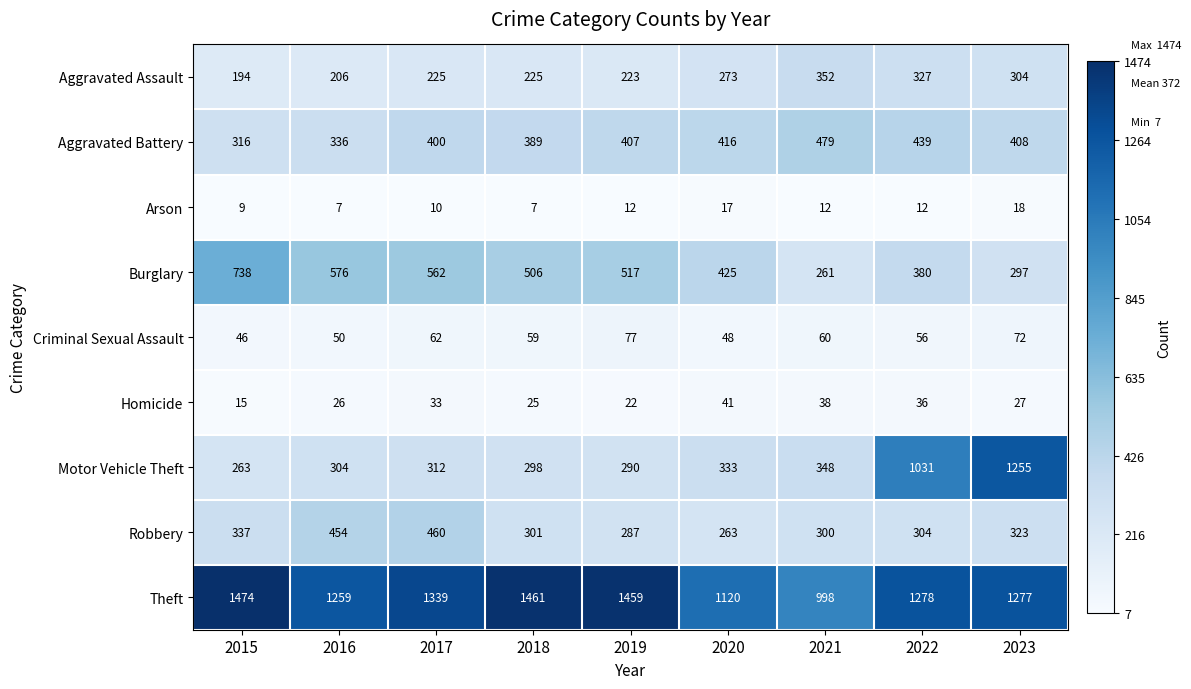

Rank the series at 2018 from highest to lowest value.

Theft, Burglary, Aggravated Battery, Robbery, Motor Vehicle Theft, Aggravated Assault, Criminal Sexual Assault, Homicide, Arson